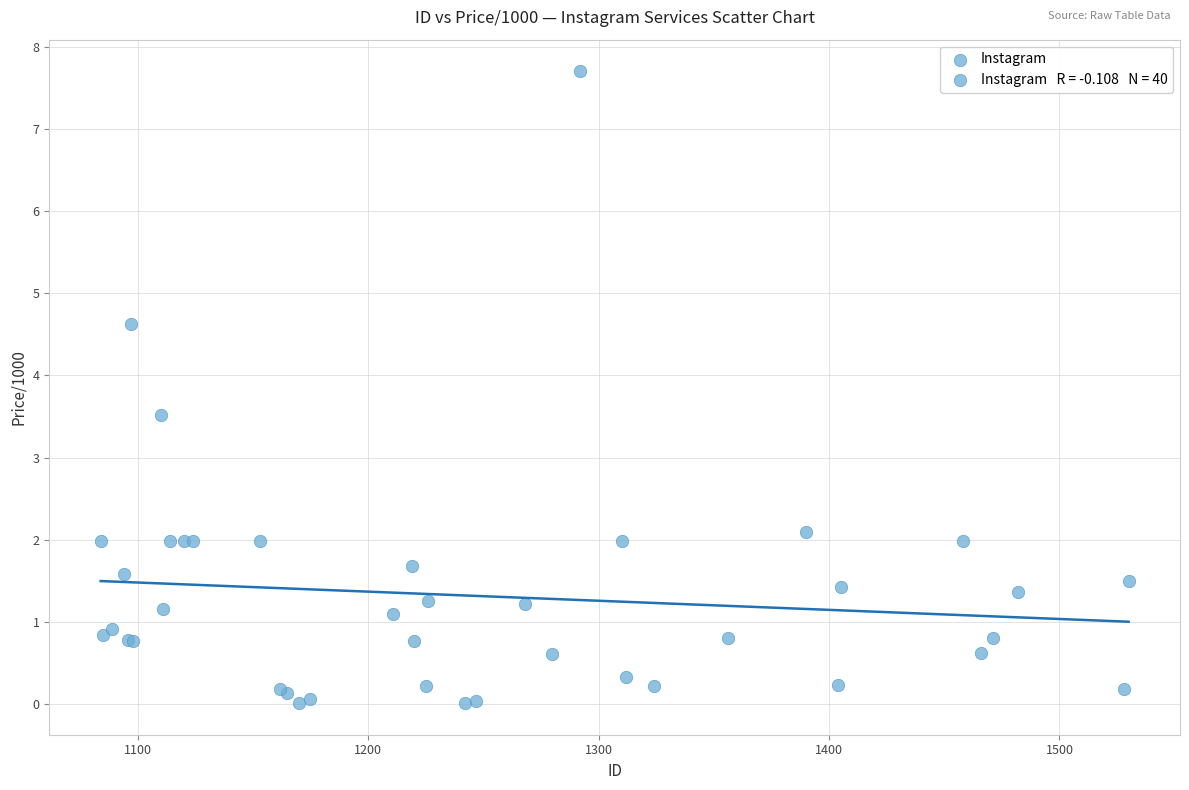

What Y value in the scatter plot is closest to 3?

3.5